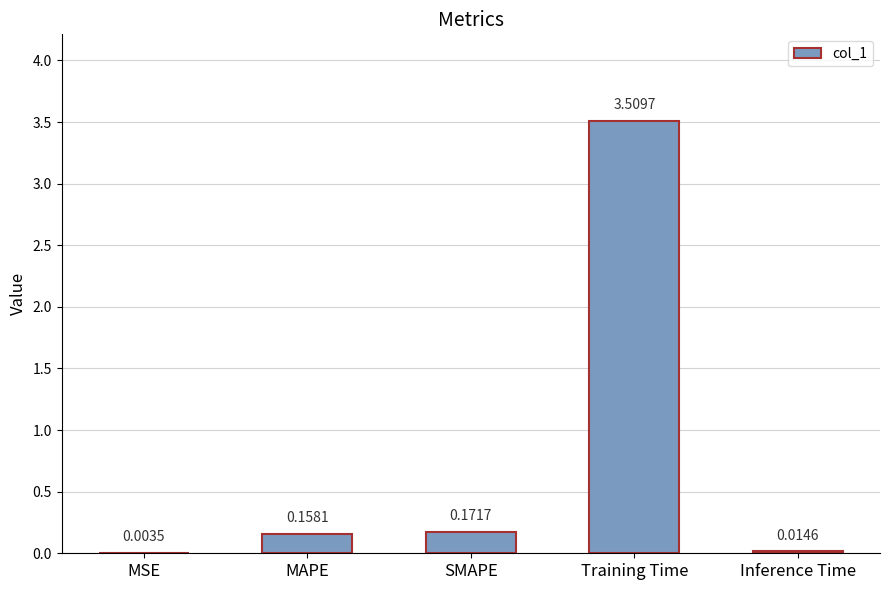

What is the sum of the values at Training Time and SMAPE?

3.7